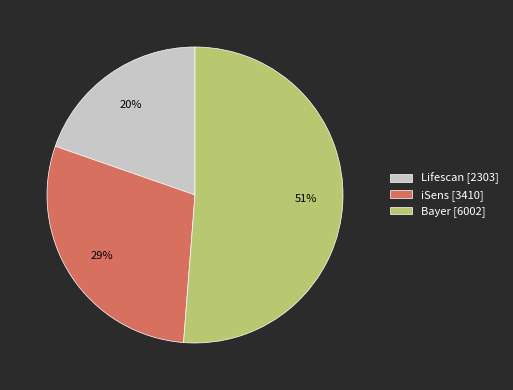

How many slices are in this pie chart?

3